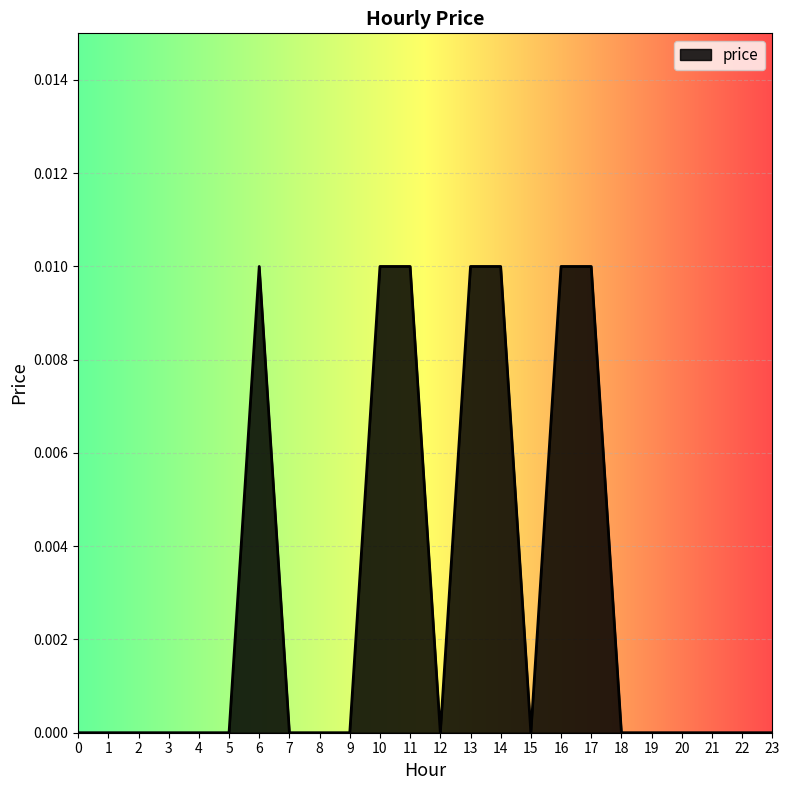

Between 14 and 23, which is larger?

14